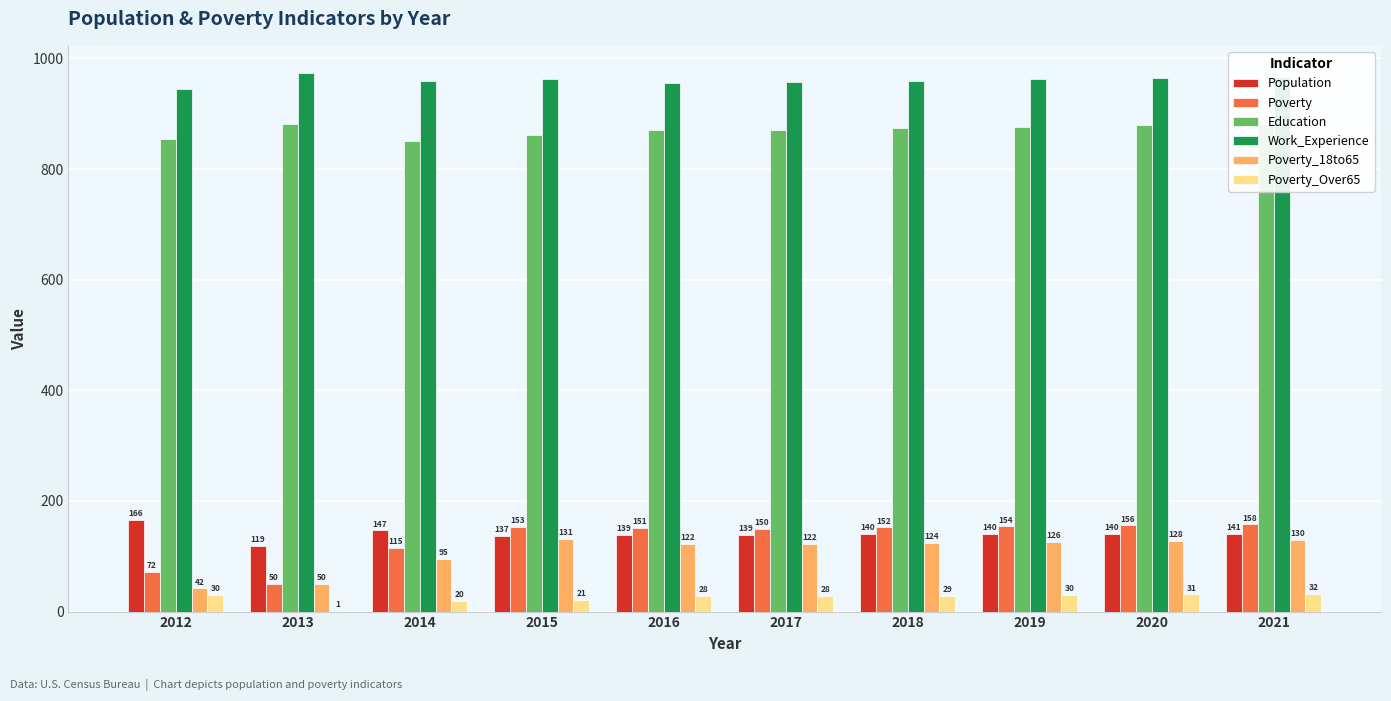

What are all the series names shown in the legend?

Population, Poverty, Education, Work_Experience, Poverty_18to65, Poverty_Over65